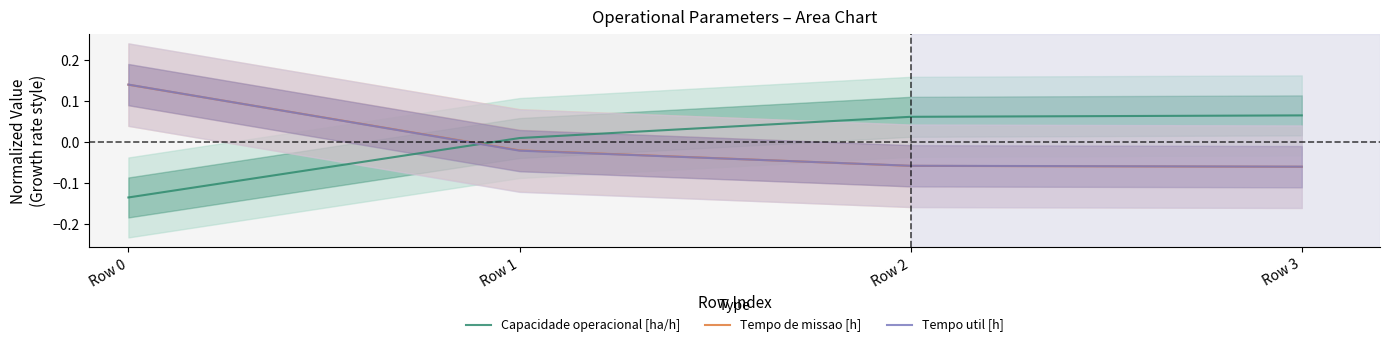

What is the difference between the highest and lowest values at Row 3?

0.1